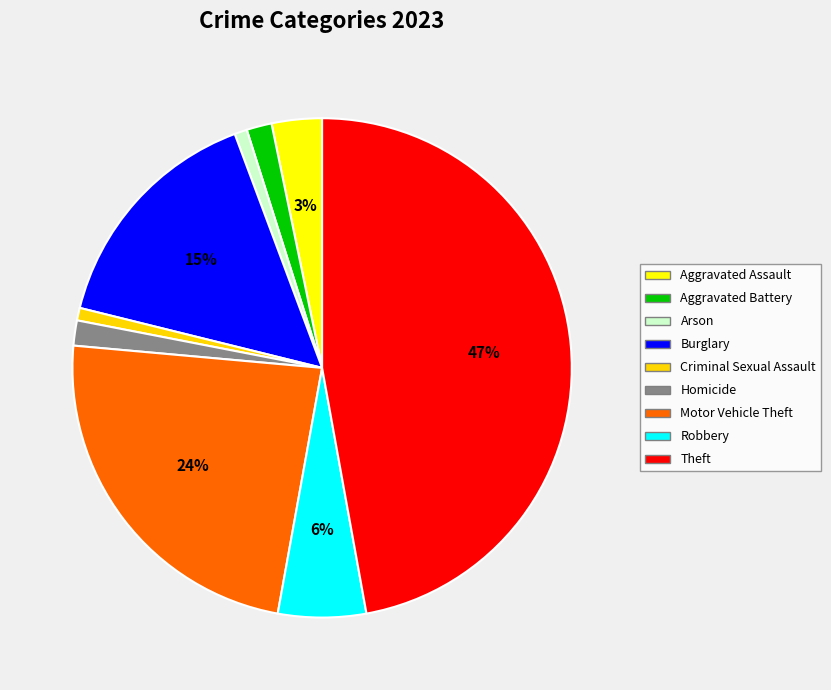

Which has a higher value, Burglary or Theft?

Theft